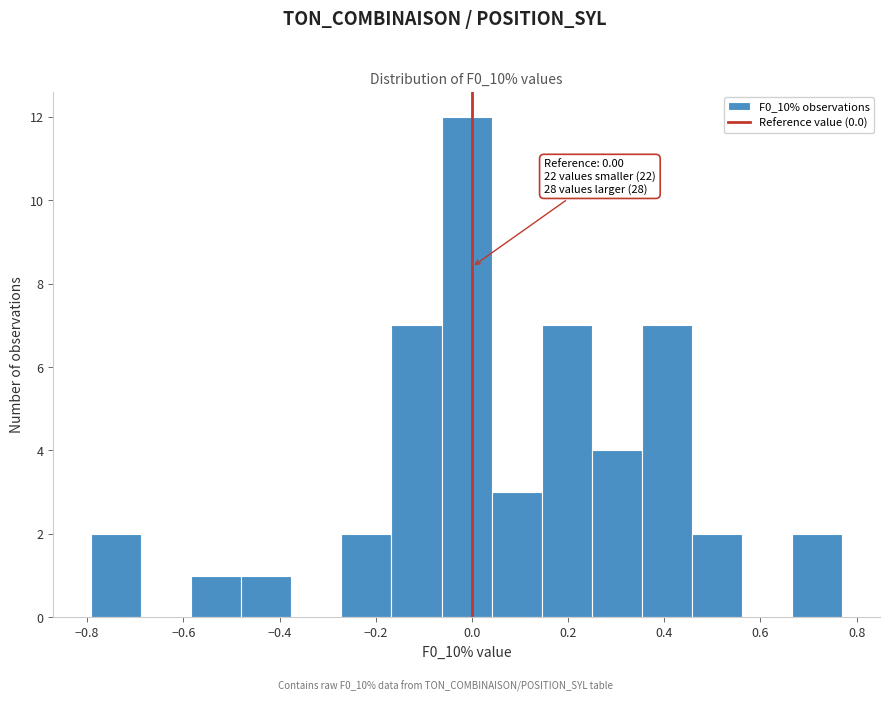

Which range on the x-axis has the tallest bar?

-0.06 to 0.04